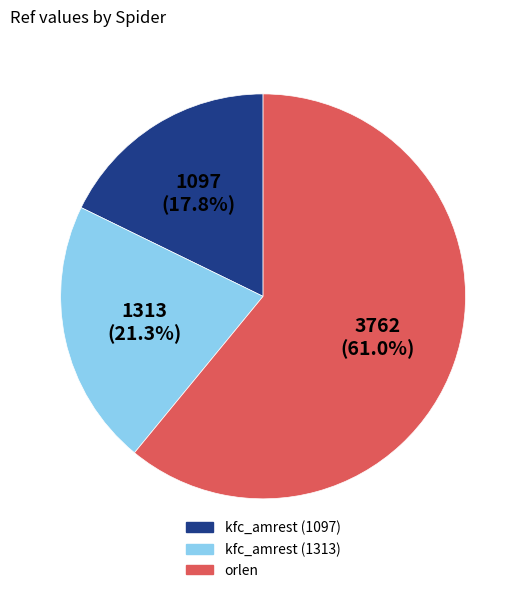

Is it true that kfc_amrest (1097) is 18% of the pie?

True